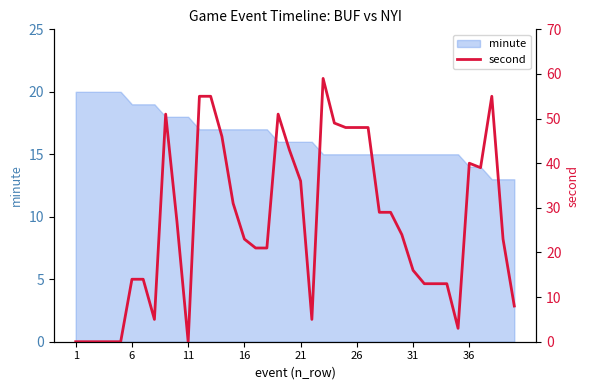

What is the highest value of the minute series?

20